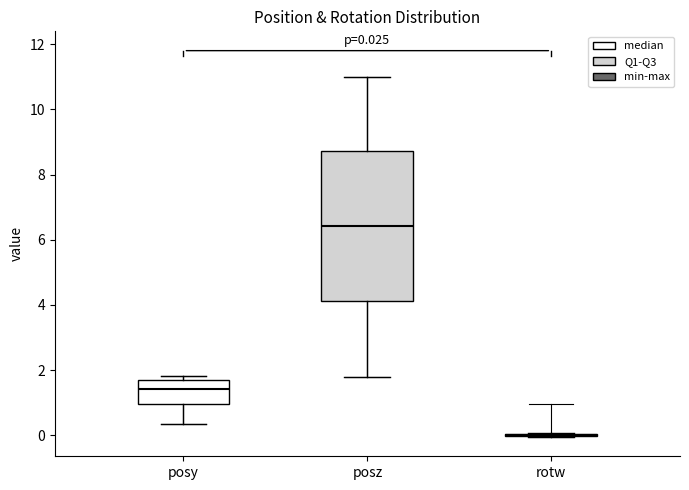

Comparing the boxes themselves (not the whiskers), which one is the tallest?

posz